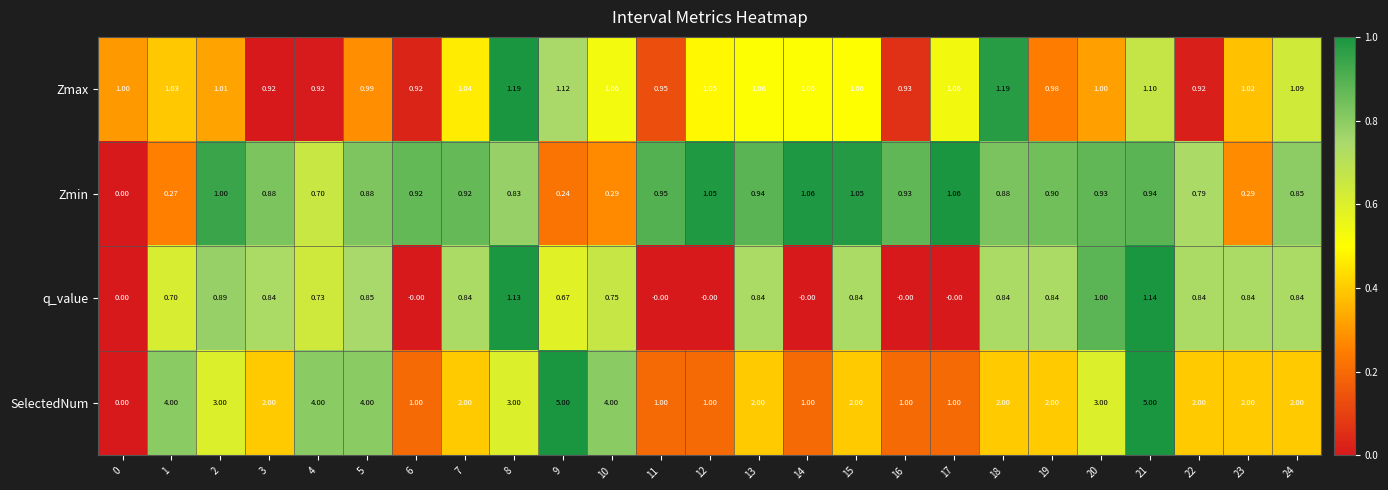

Rank the series by their maximum value, from lowest to highest.

Zmin, q_value, Zmax, SelectedNum